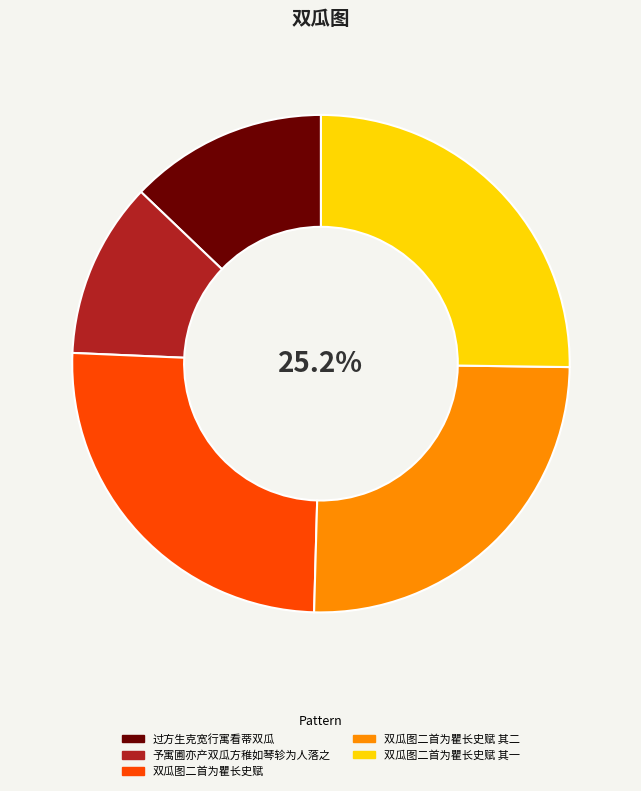

Does 予寓圃亦产双瓜方稚如琴轸为人落之 account for over 50% of the chart?

No